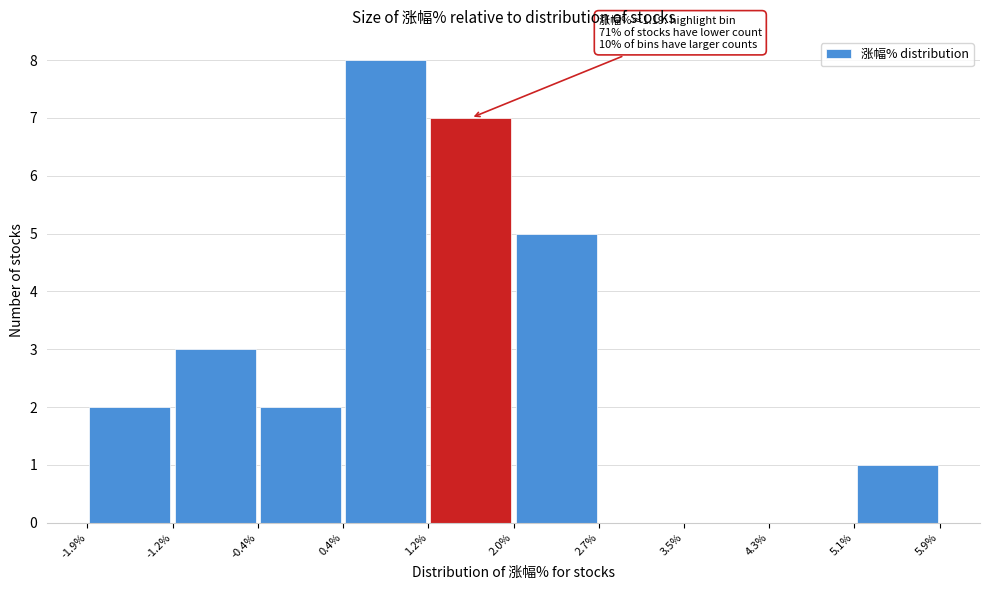

Which range on the x-axis has the tallest bar?

0.4% to 1.2%